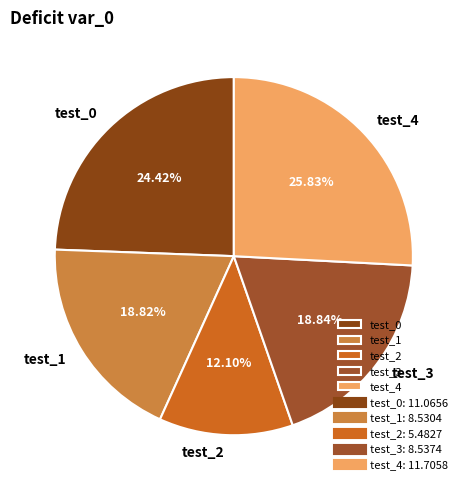

How many segments does this pie chart have?

5